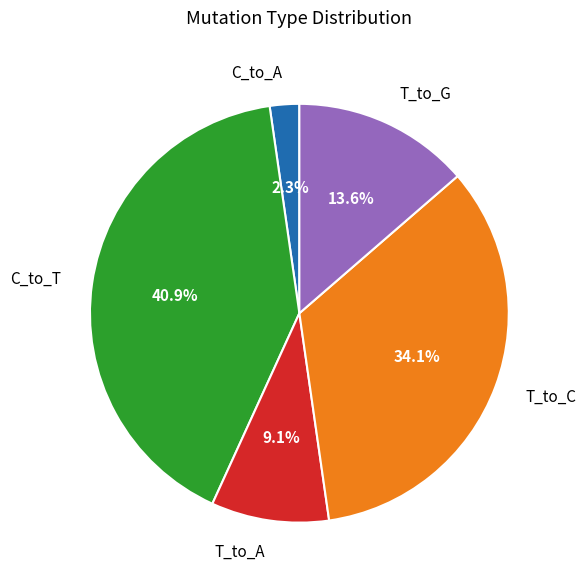

Approximately how many times larger is the value at C_to_A compared to T_to_A?

0.3